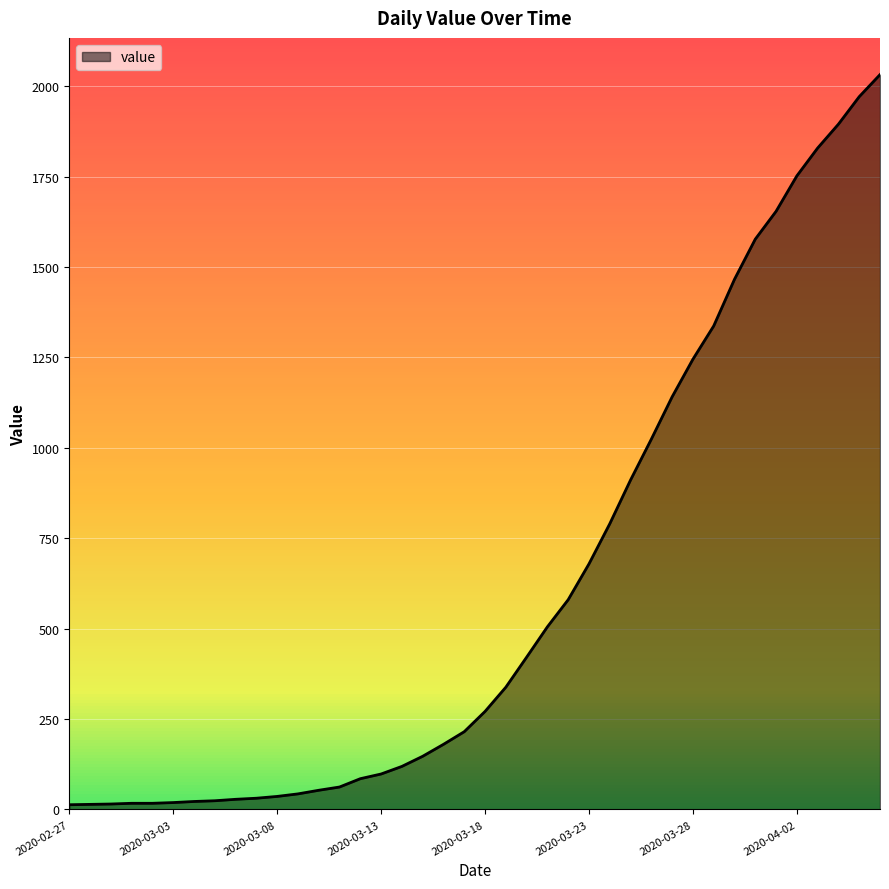

What is the difference between the maximum and minimum values?

2019